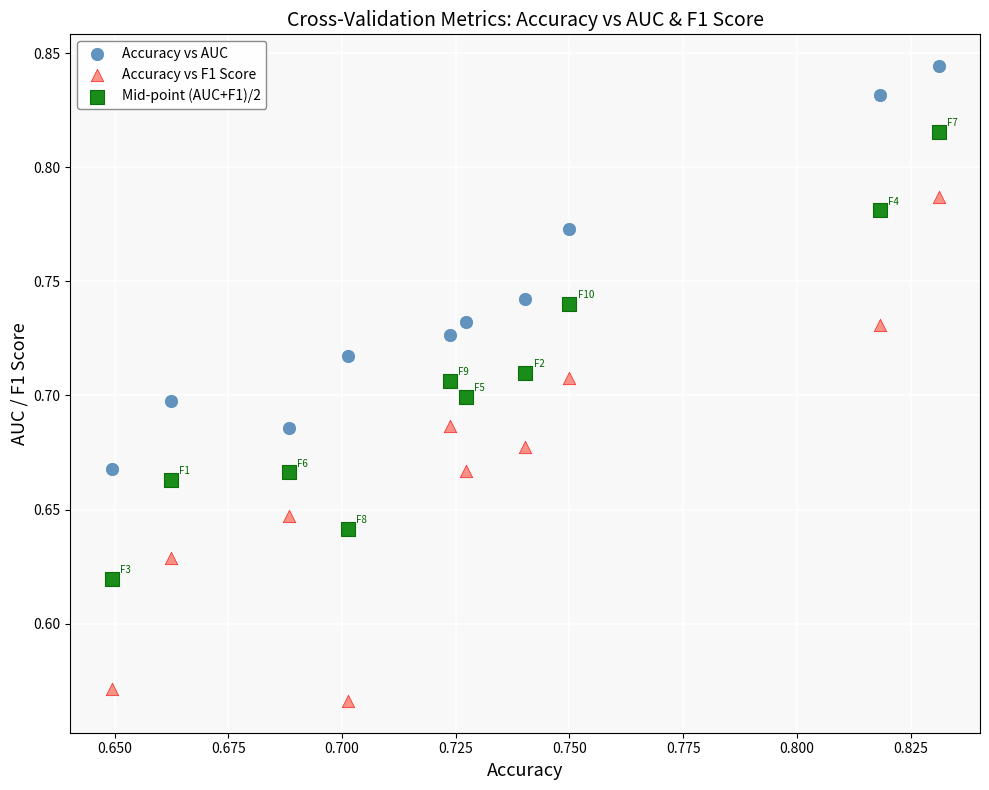

What are all the series names shown in the legend?

Accuracy vs AUC, Accuracy vs F1 Score, Mid-point (AUC+F1)/2